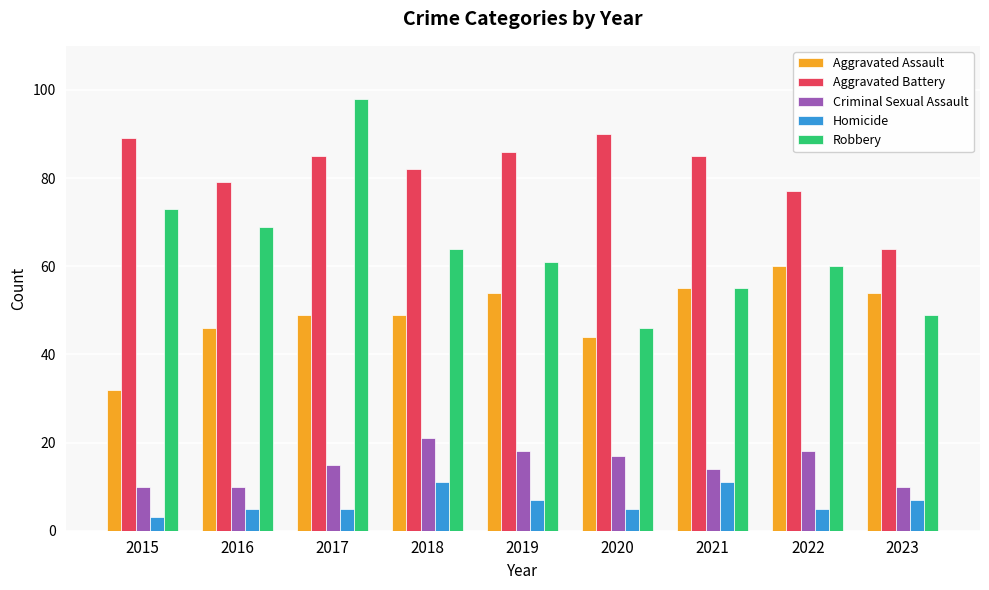

What is the value of the Homicide bar at the 4th from the left?

11